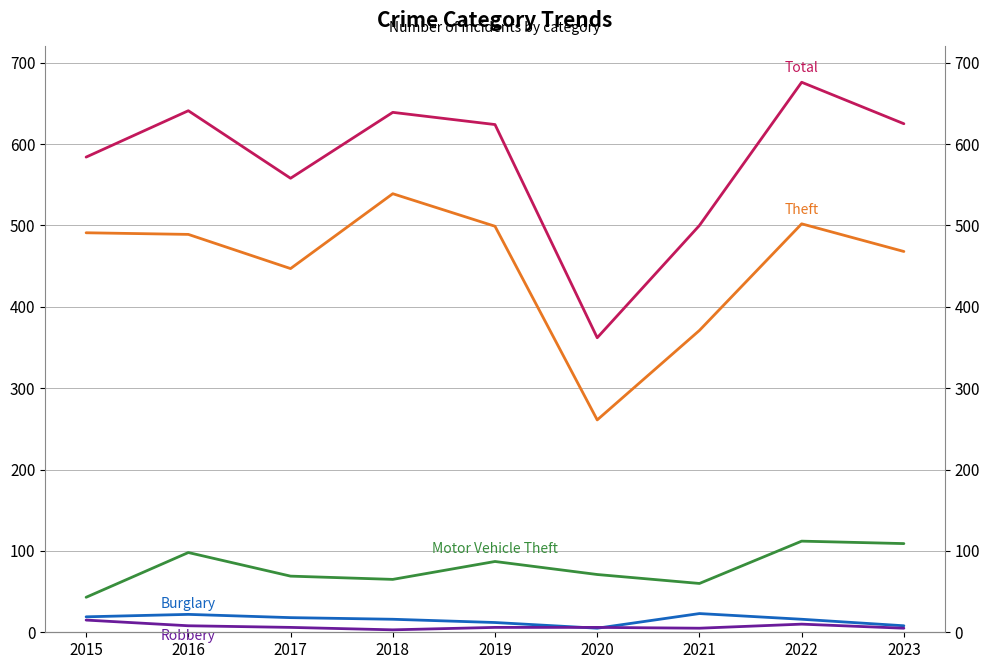

What is the difference between the second highest and second lowest values in the Total series?

141